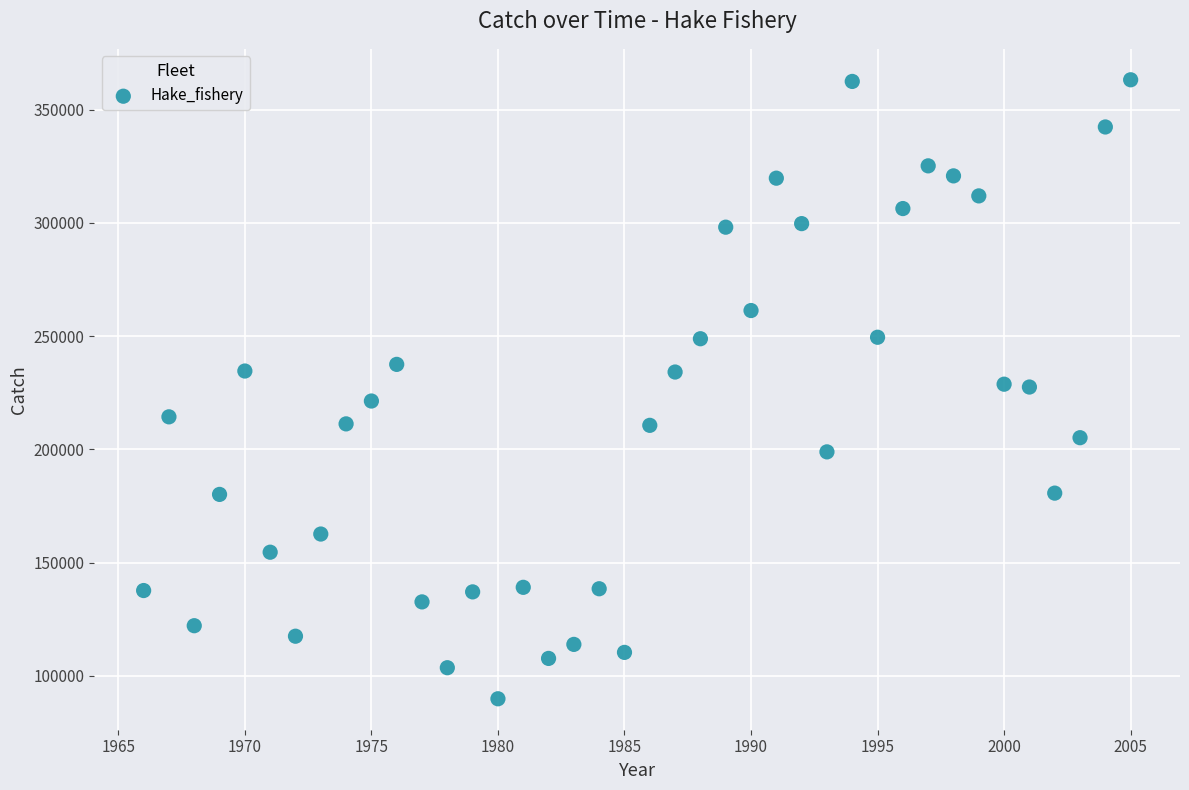

What is the range of X values (max minus min)?

39.0